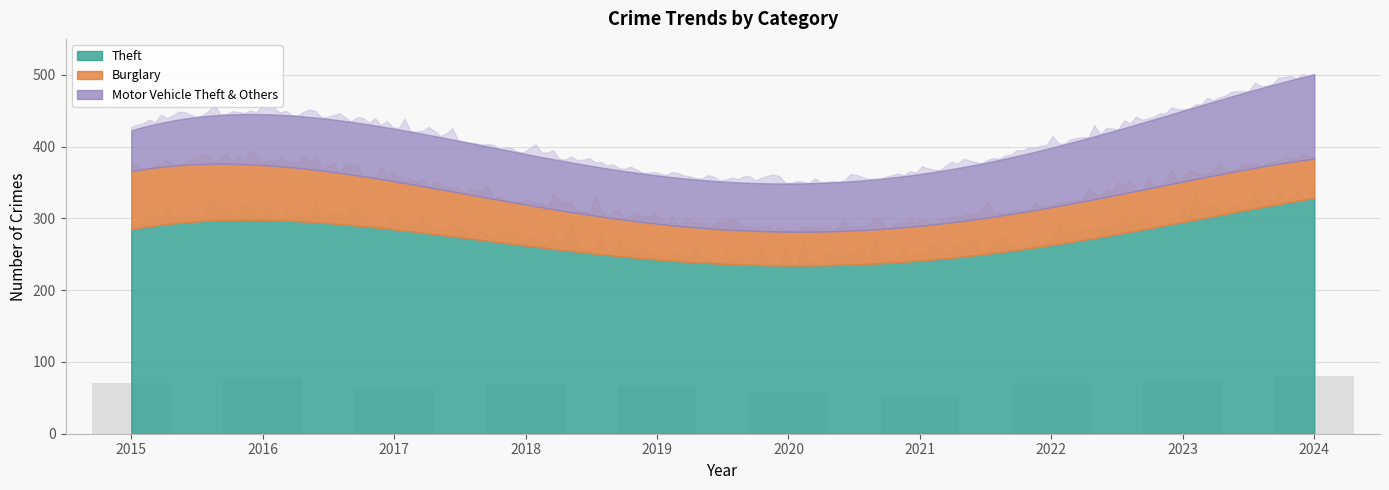

What is the value of the 6th bar from the left?

57.8